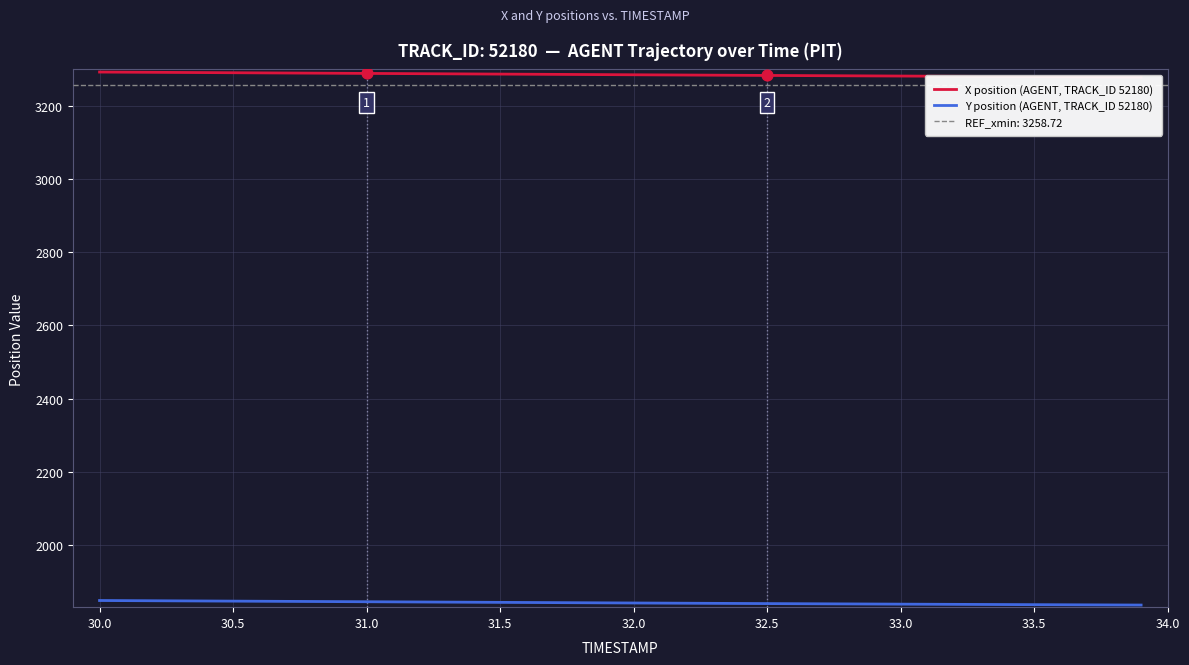

What is the highest value of the Y position (AGENT, TRACK_ID 52180) series?

1848.2